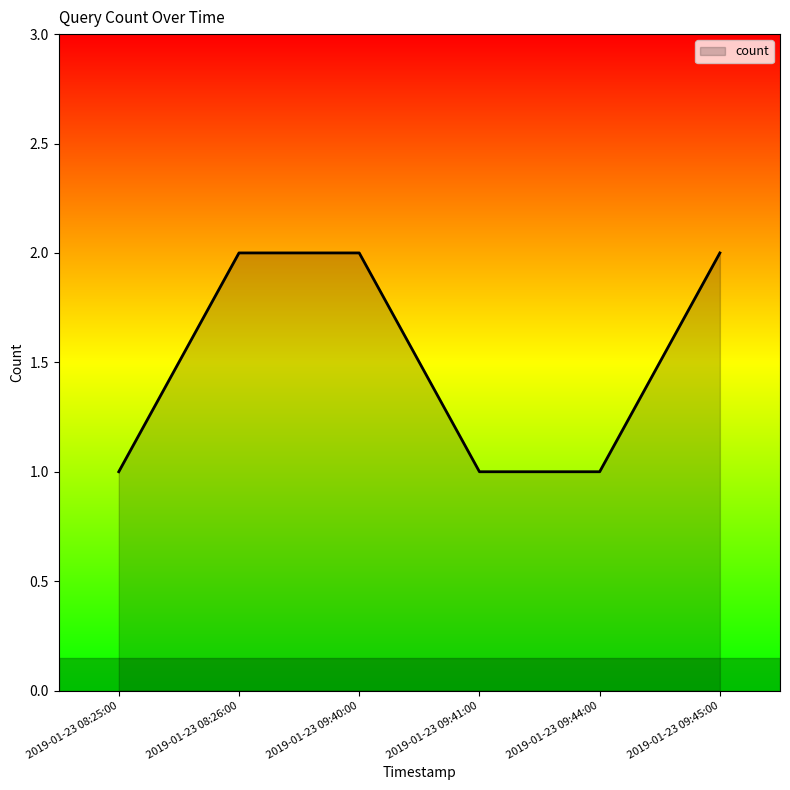

Does the chart have visible grid lines?

No